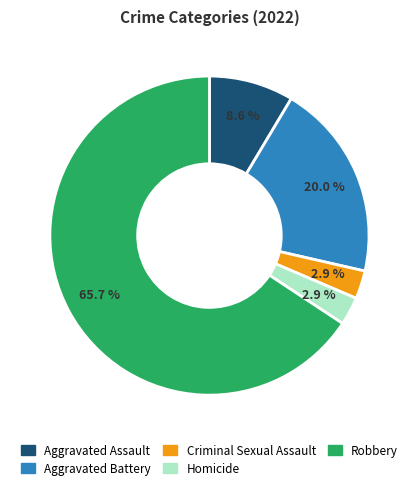

What is the majority slice?

Robbery